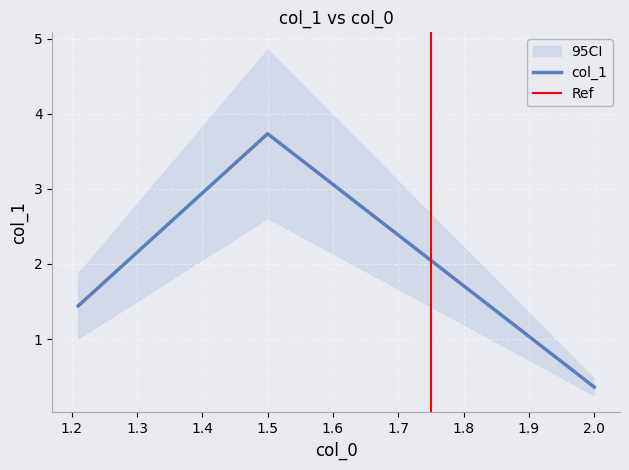

What is the ratio of the value at 1.21 to the value at 1.5?

0.4